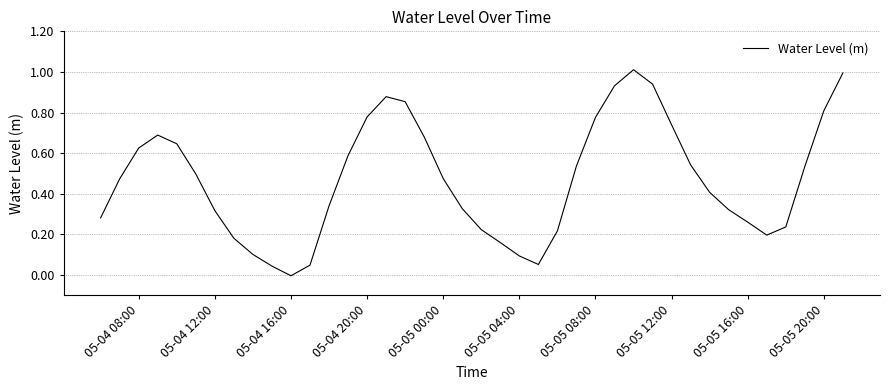

What is the maximum value shown in the chart?

1.0